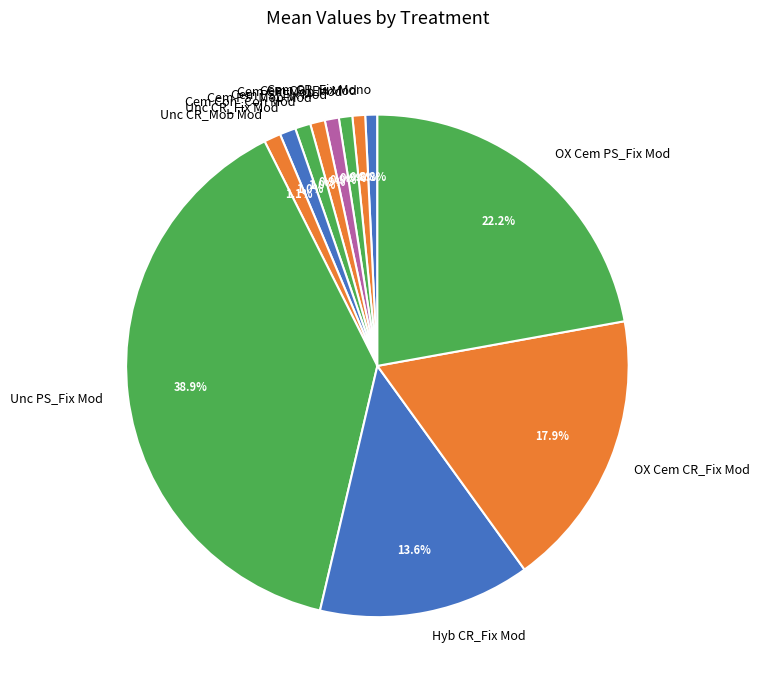

Does Cem CR_Mob Mod account for over 50% of the chart?

No